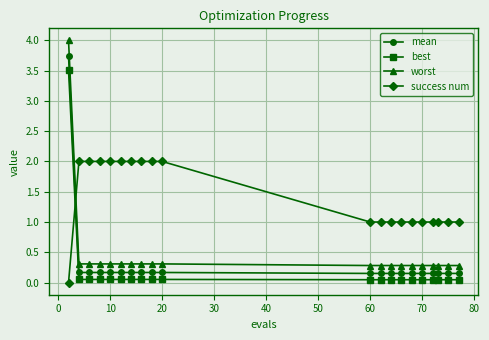

What is the value of the worst point at the 19th from the left?

0.3